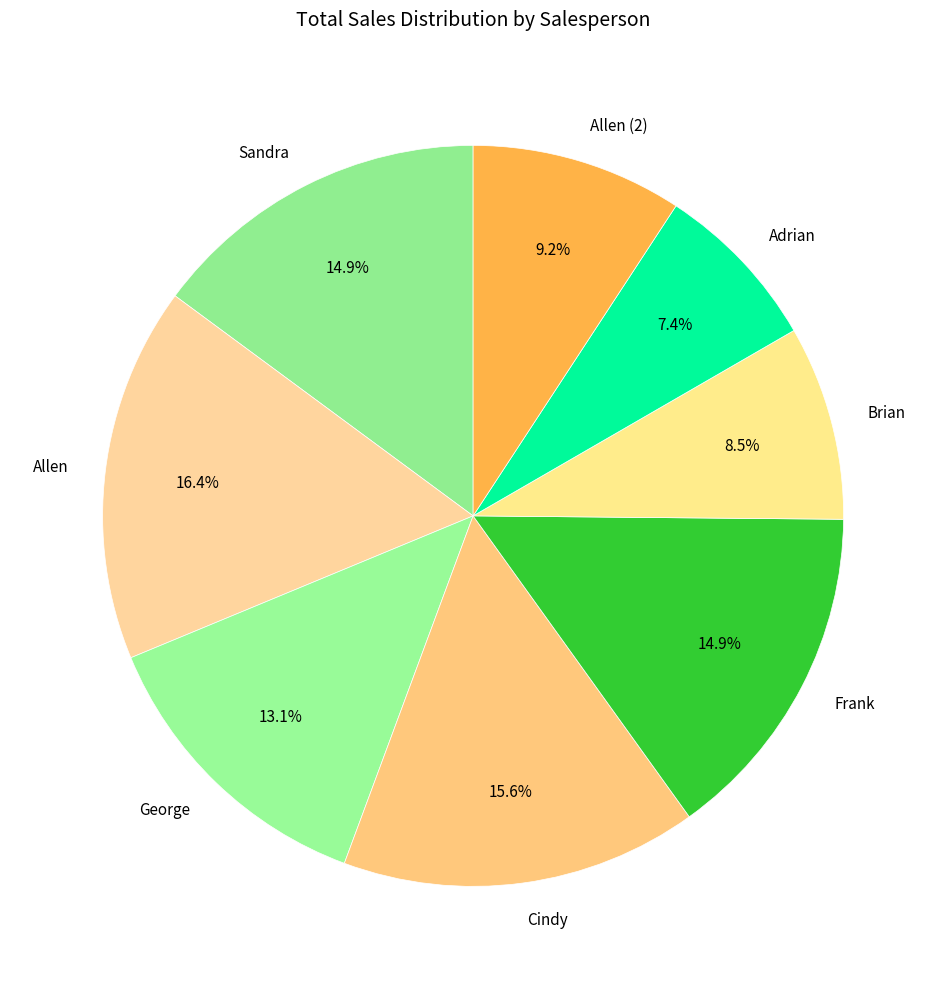

To the nearest percent, what percentage of the pie is Allen?

16%